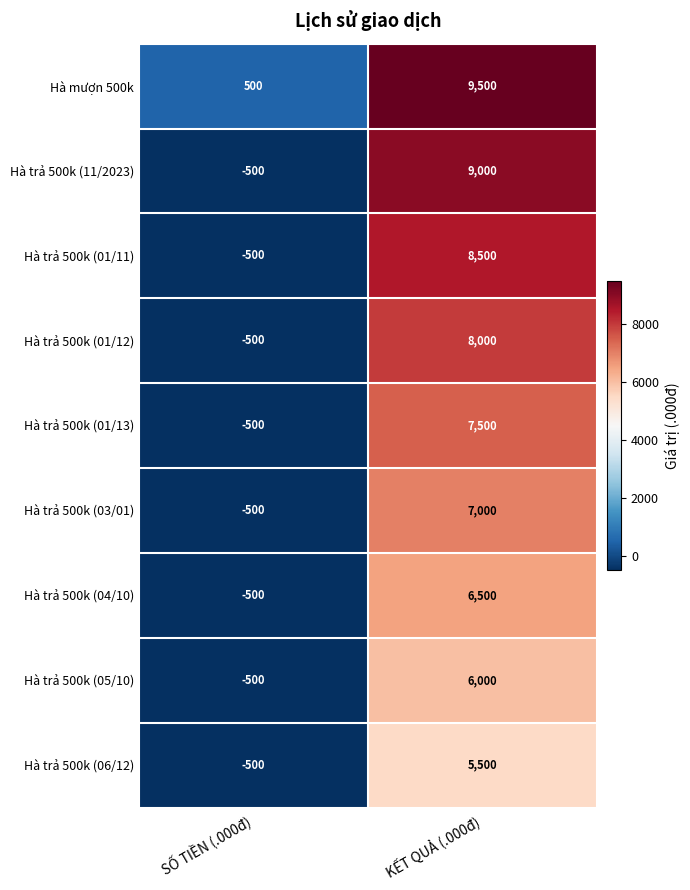

Is it true that Hà trả 500k (01/12) equals -787 at SỐ TIỀN (.000đ)?

False